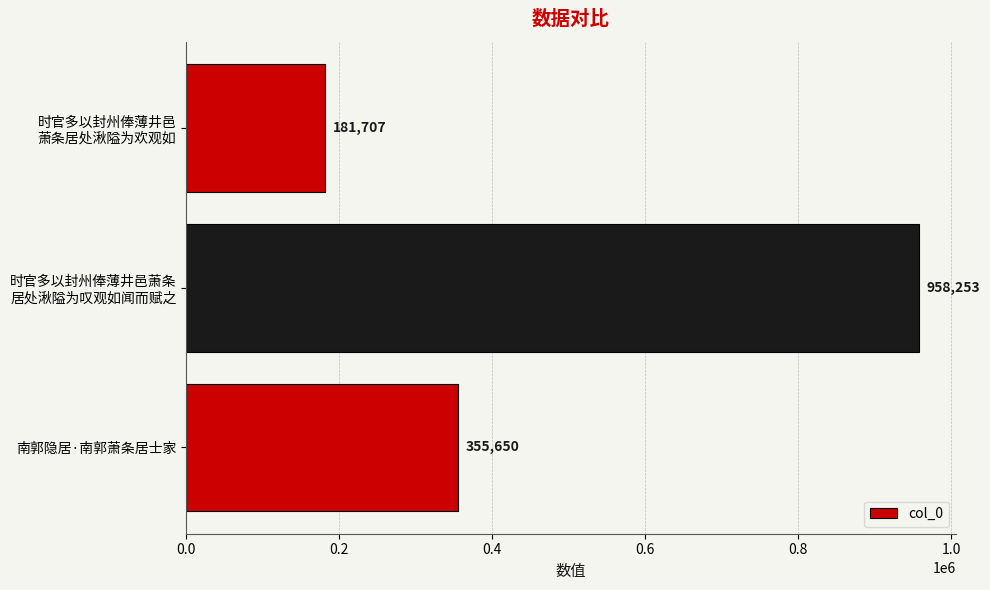

What is the minimum value shown in the chart?

181707